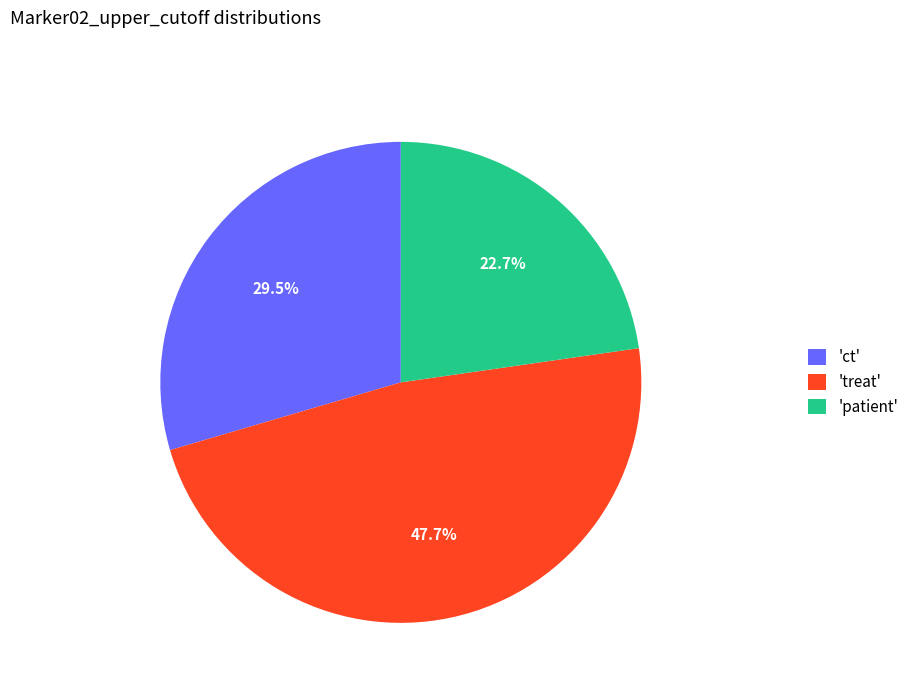

What portion of the pie excludes 'patient'?

77.3%